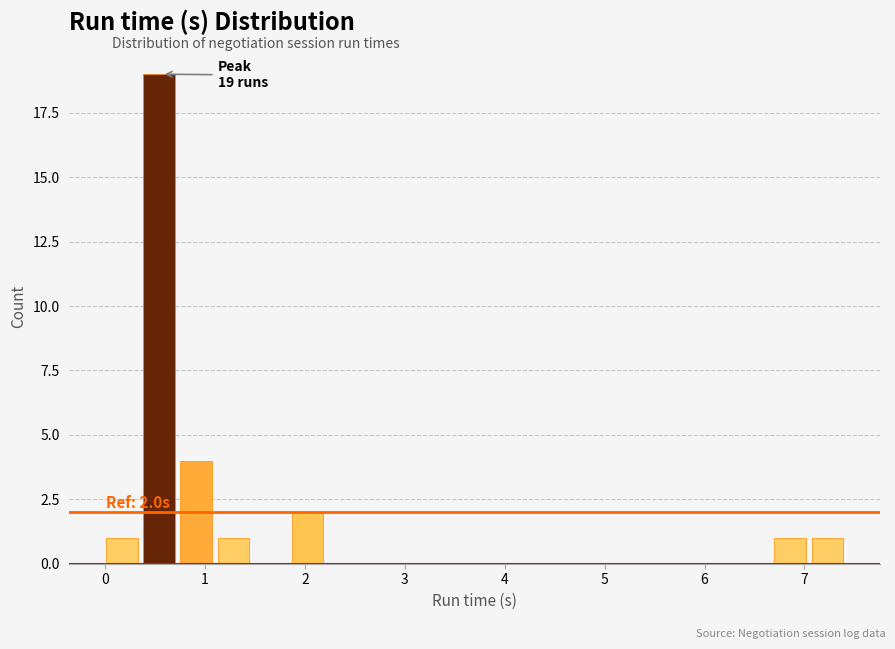

Around what value on the x-axis is the tallest bar? Give the approximate position of its centre, as read against the axis.

0.5